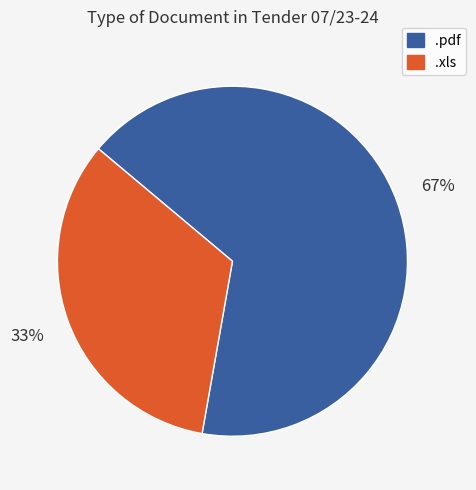

Which category has the biggest portion of the pie?

.pdf